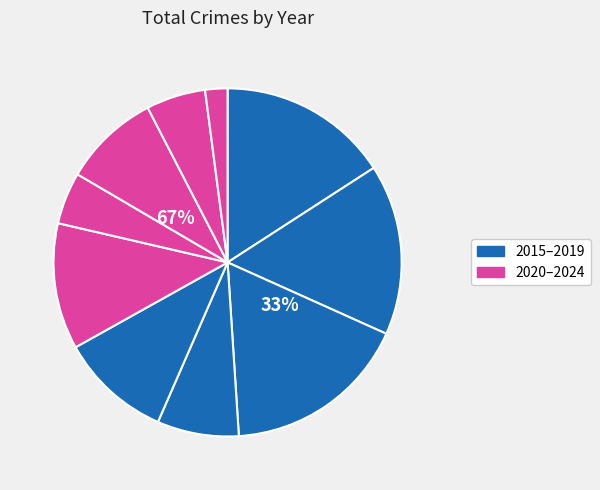

True or false: 2016 accounts for 16% of the total.

True